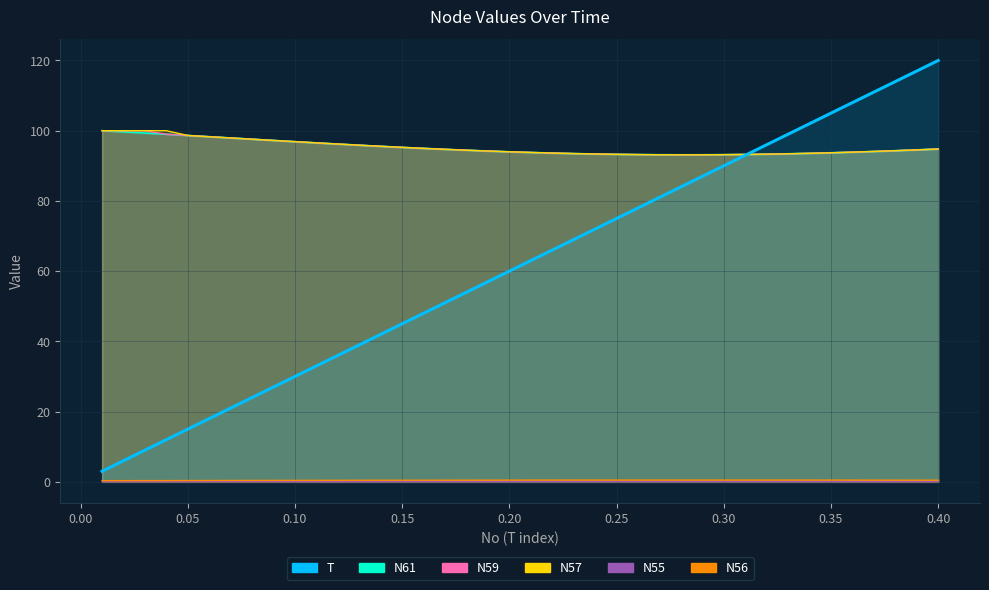

What is the average value of the N61 series?

95.2